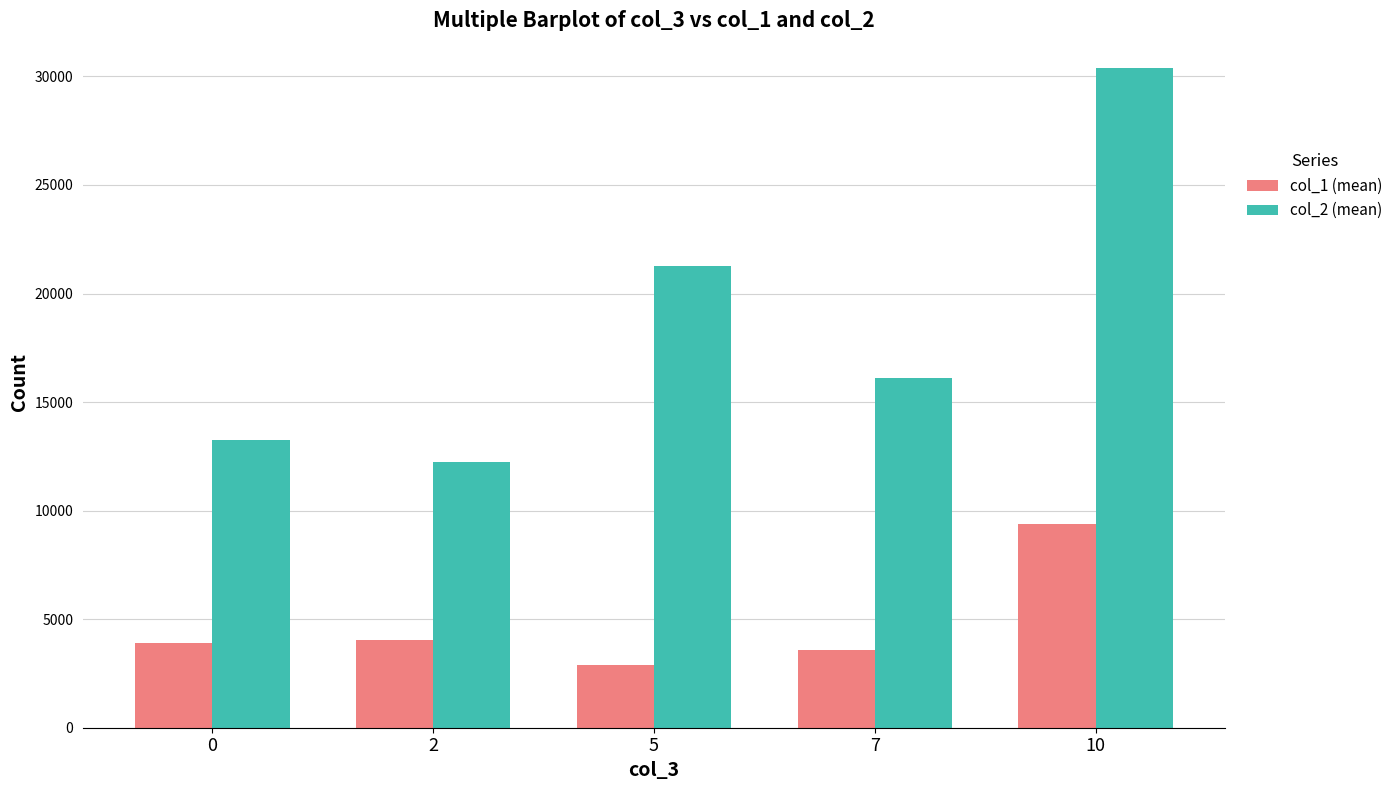

True or false: col_1 (mean) has a value of 4027 at 2.

True